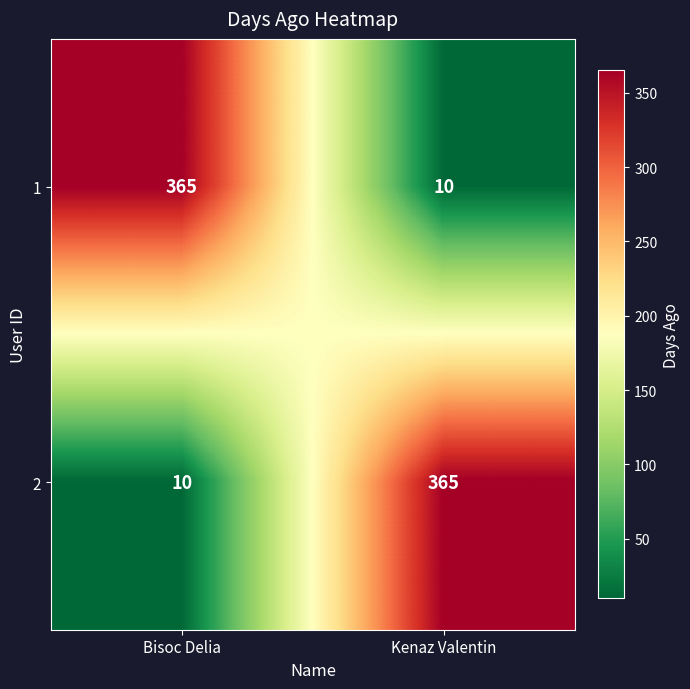

What is the maximum value for 2?

365